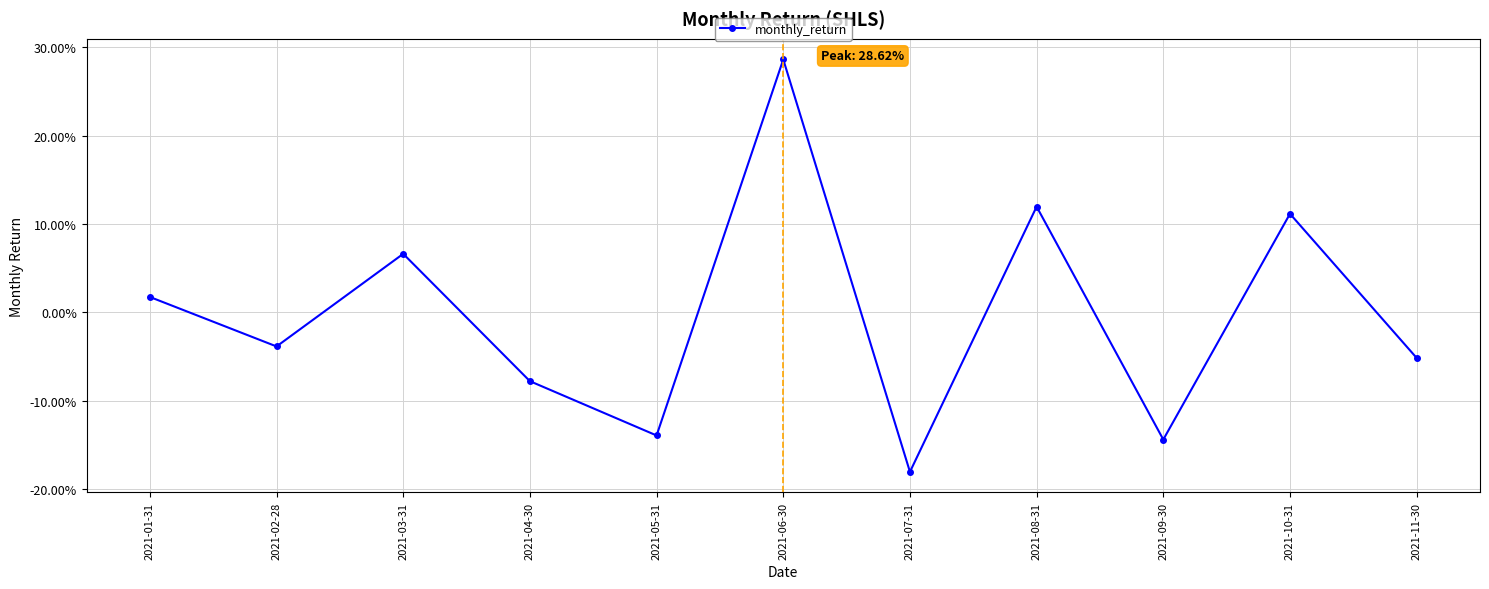

Is this an area chart (filled region under the line)?

No